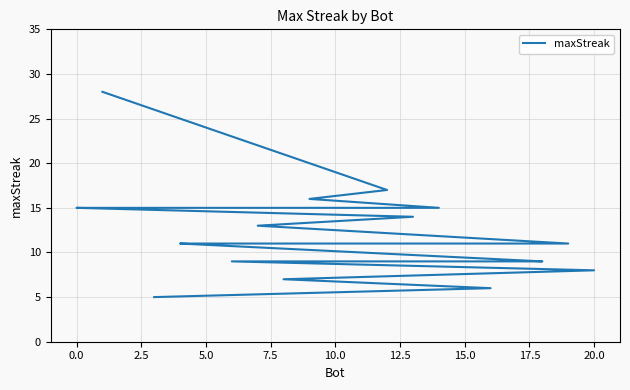

What is the maximum value shown in the chart?

28